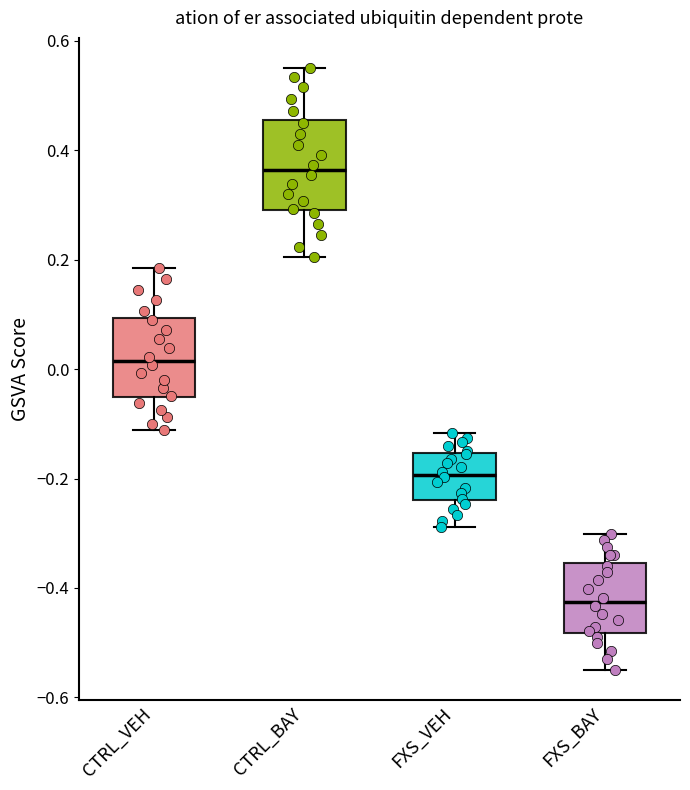

Reading left to right, read every box against the y-axis: the position of its median line, the range the box covers, and the ends of its whiskers. The values are not printed on the chart, so give them approximately, as read against the axis.

CTRL_VEH: median 0.02, box -0.06 to 0.10, whiskers -0.12 to 0.18
CTRL_BAY: median 0.36, box 0.30 to 0.46, whiskers 0.20 to 0.56
FXS_VEH: median -0.20, box -0.24 to -0.16, whiskers -0.28 to -0.12
FXS_BAY: median -0.42, box -0.48 to -0.36, whiskers -0.54 to -0.30